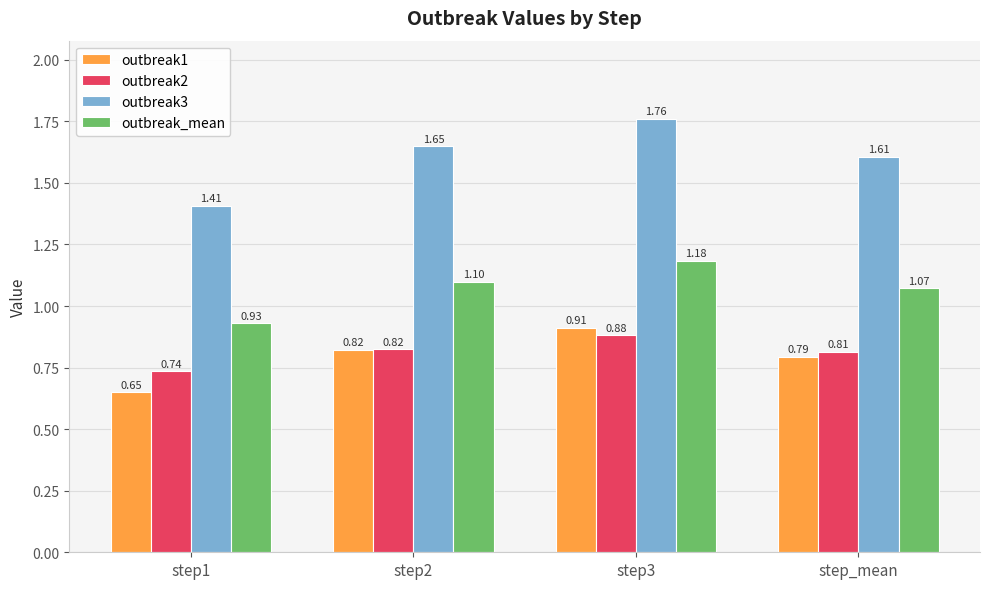

Does the chart contain any negative values?

No